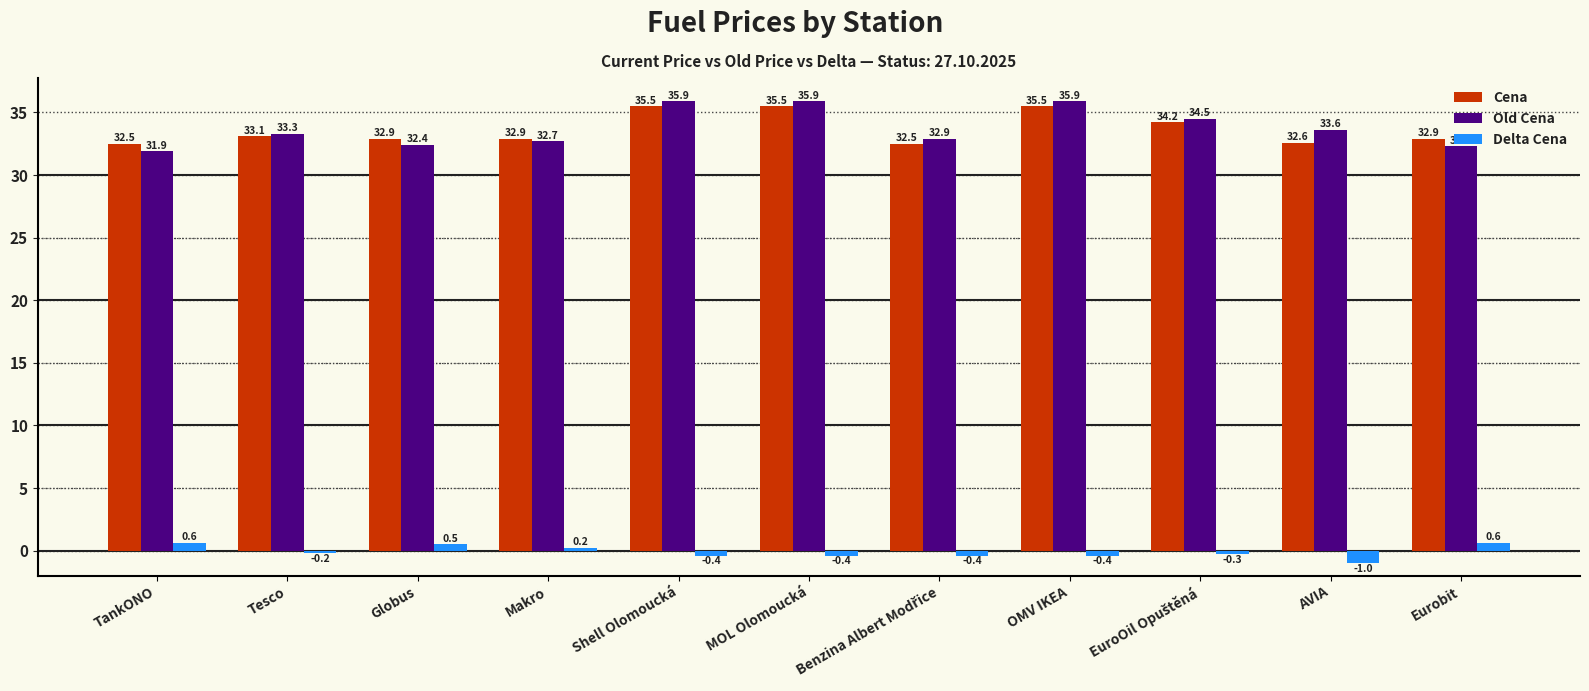

Which series has the widest spread of values?

Old Cena